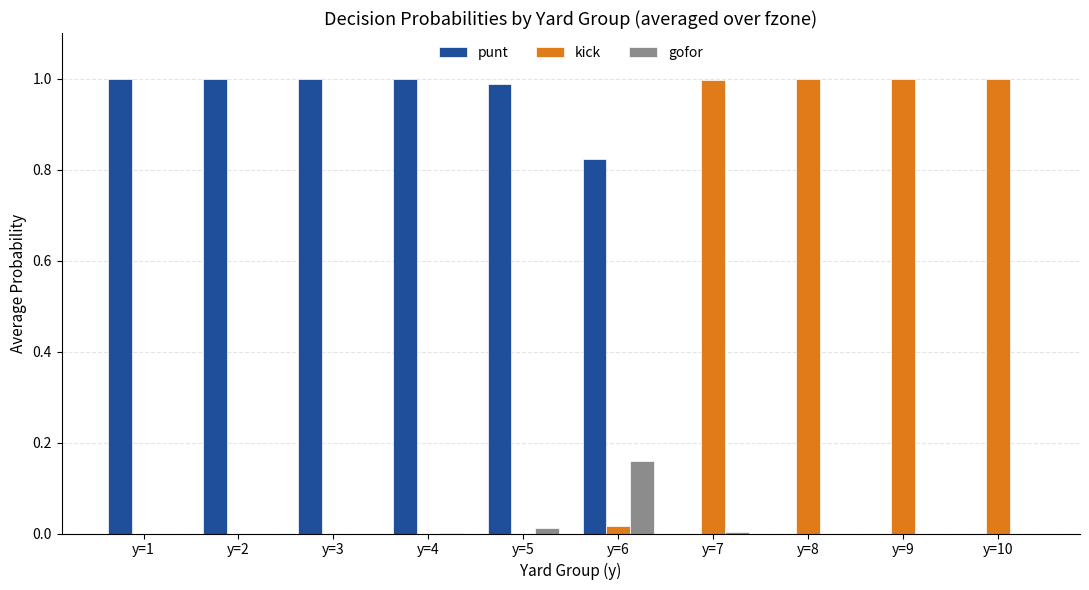

Is it true that kick equals -0.3 at y=2?

False